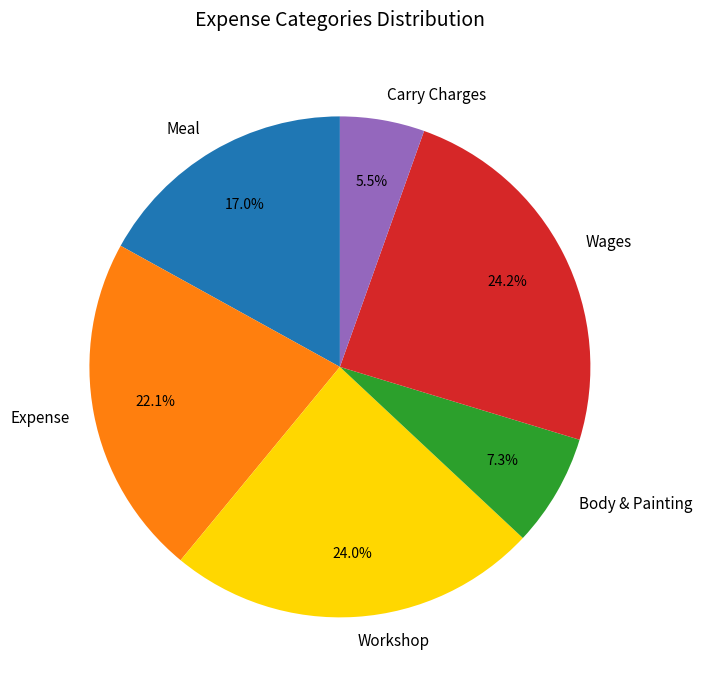

True or false: Expense accounts for 31% of the total.

False